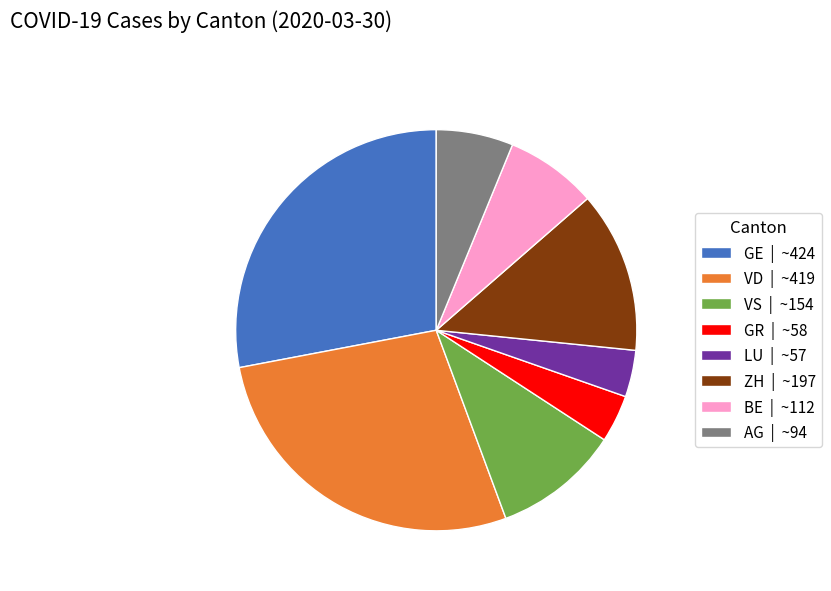

How many segments does this pie chart have?

8